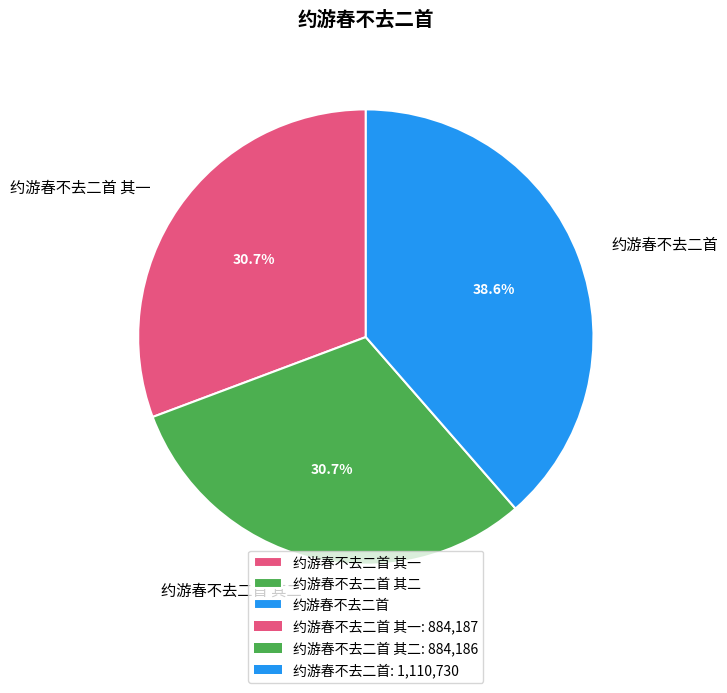

To the nearest percent, what is the difference between the largest and smallest slice percentages?

8%